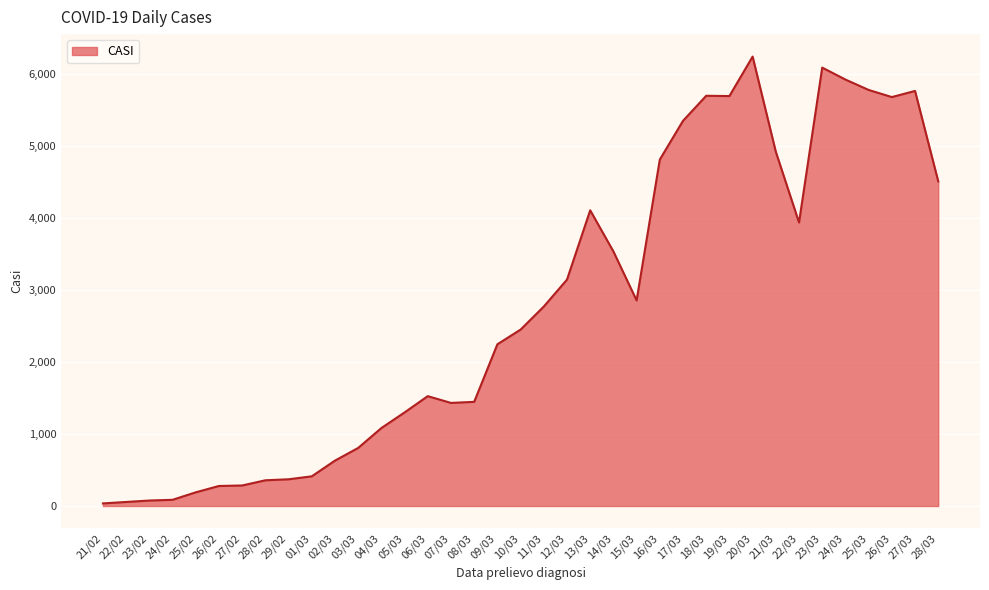

What is the greatest value displayed?

6239